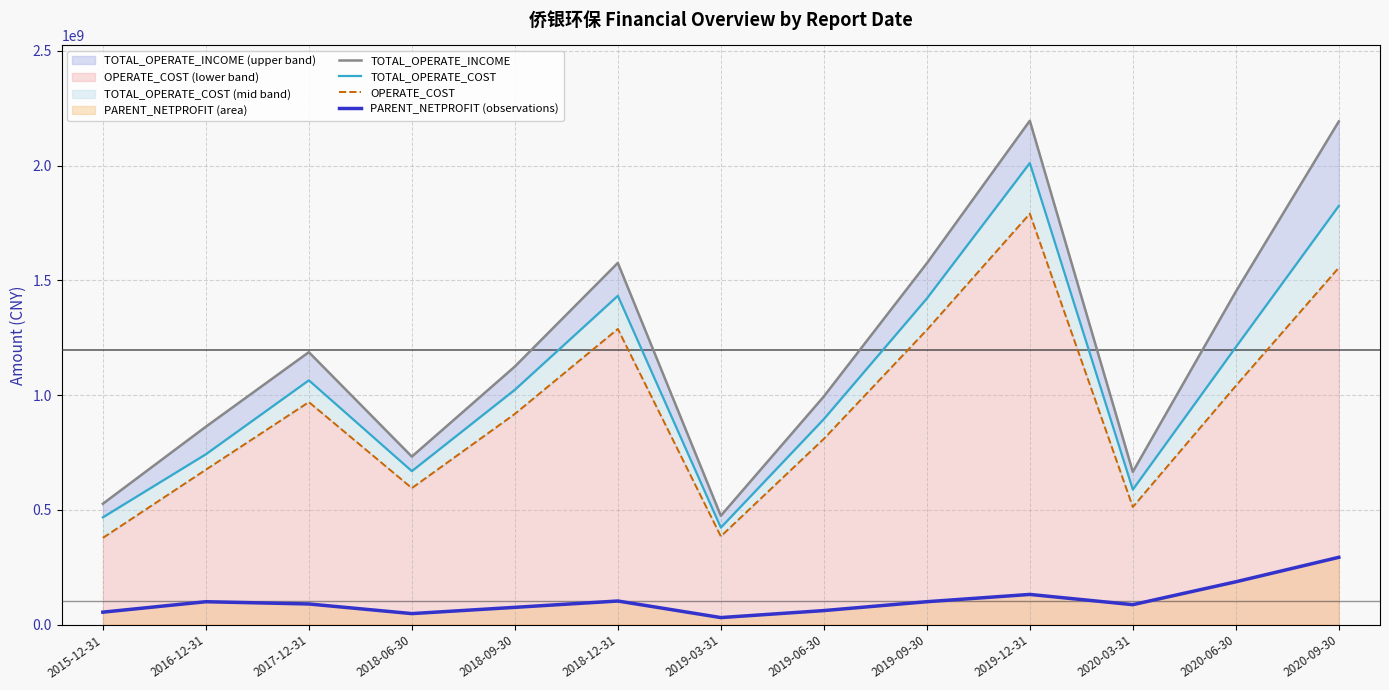

True or false: TOTAL_OPERATE_COST and OPERATE_COST intersect in this chart.

False